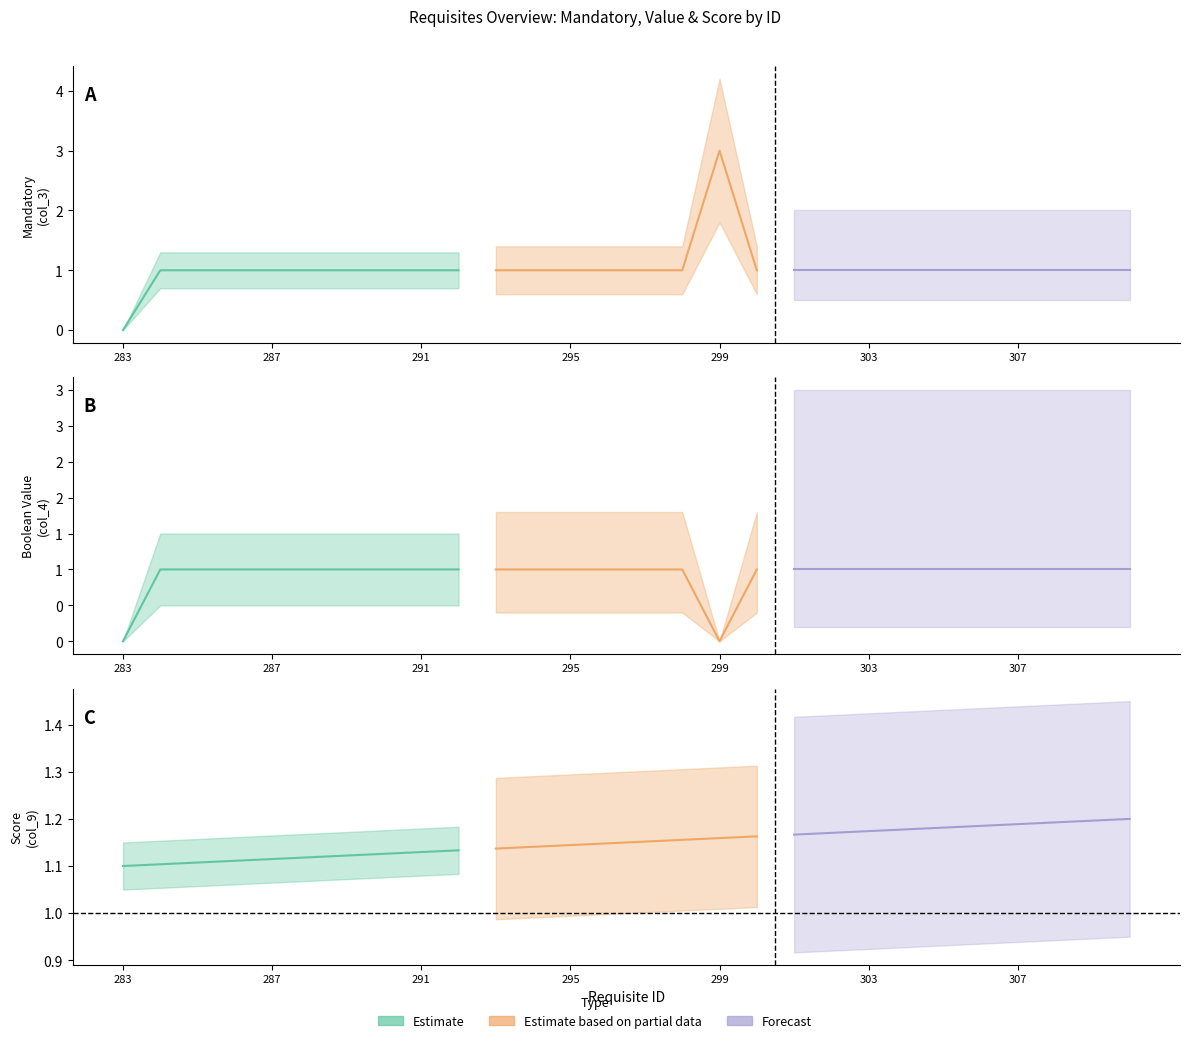

True or false: col_3_mandatory and score cross at least once.

False